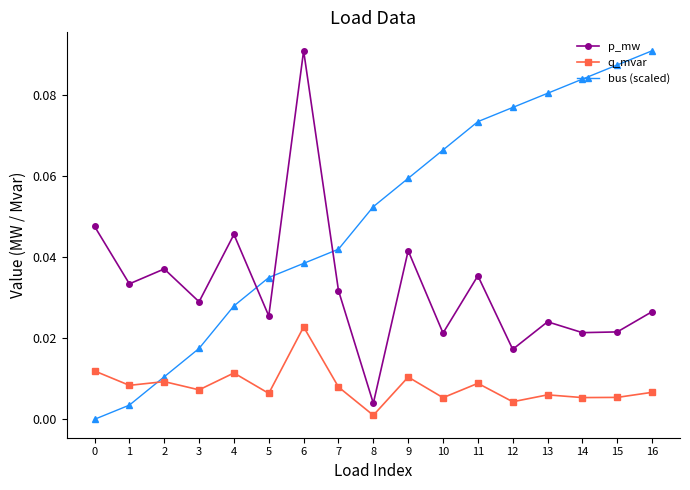

Is it true that q_mvar equals 0.0 at 1?

True